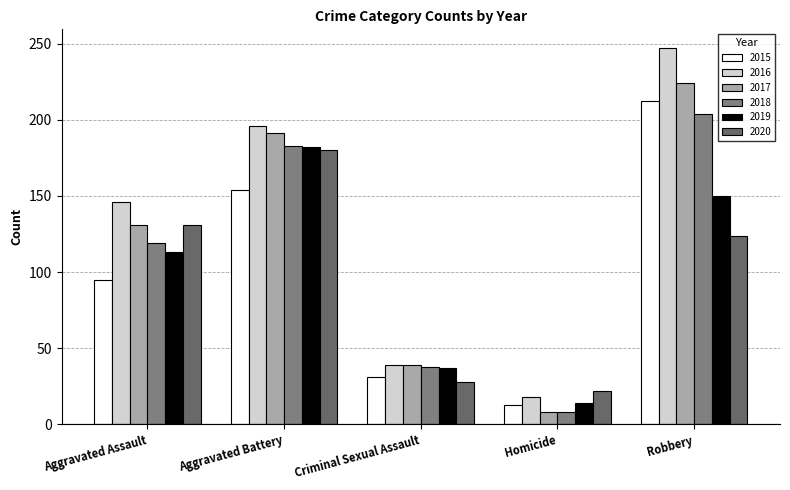

How many values in the 2018 series are below 119?

2